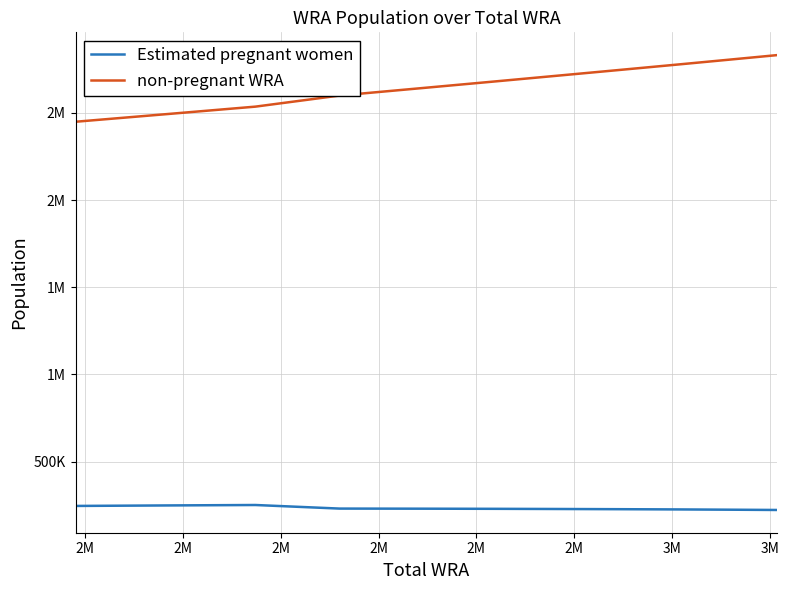

Where is non-pregnant WRA nearest to the value 2639607?

2M